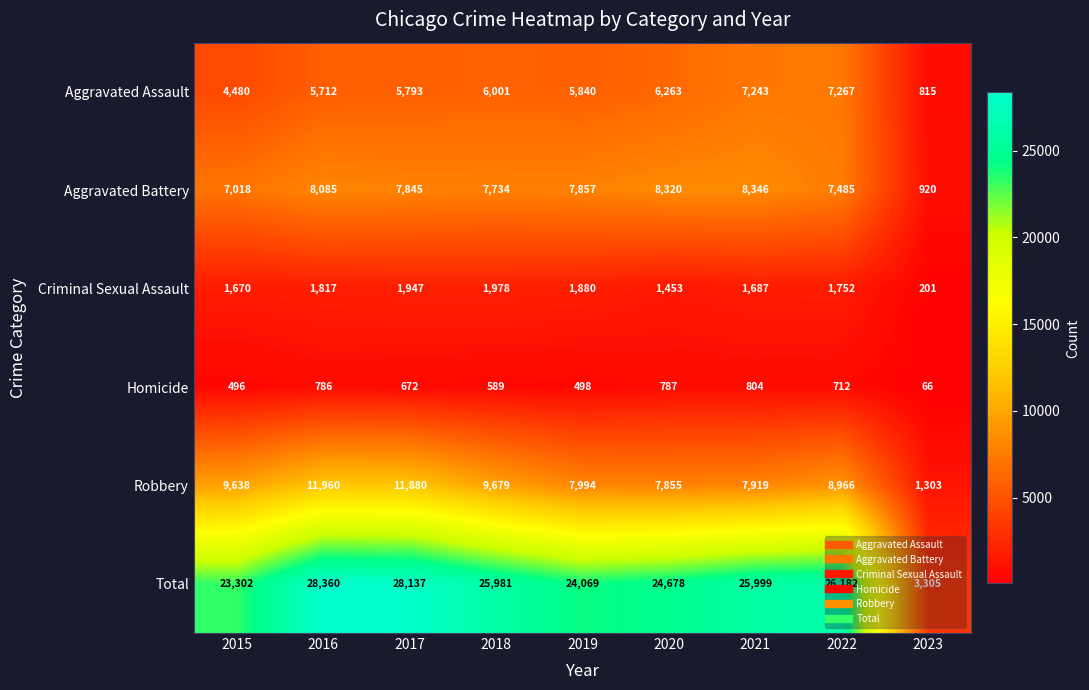

Rank the series at 2017 from lowest to highest value.

Homicide, Criminal Sexual Assault, Aggravated Assault, Aggravated Battery, Robbery, Total